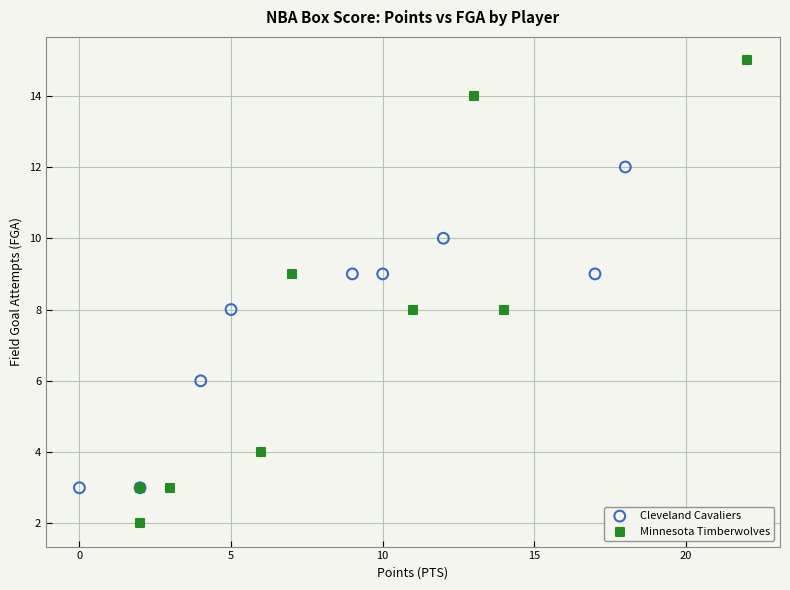

Which series has the largest Y range (max minus min)?

Minnesota Timberwolves